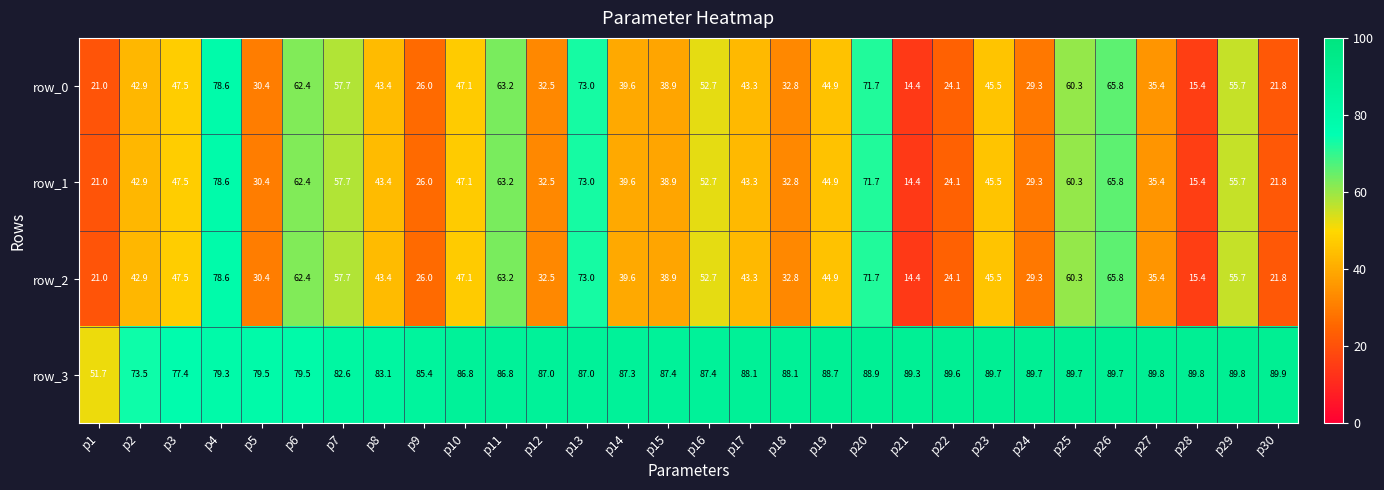

What is the difference between the row_3 values at p19 and p5?

9.2